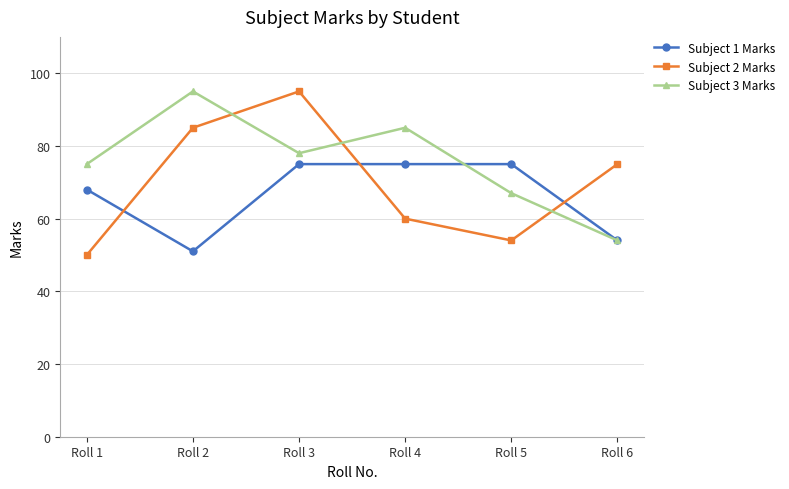

What are all the series names shown in the legend?

Subject 1 Marks, Subject 2 Marks, Subject 3 Marks